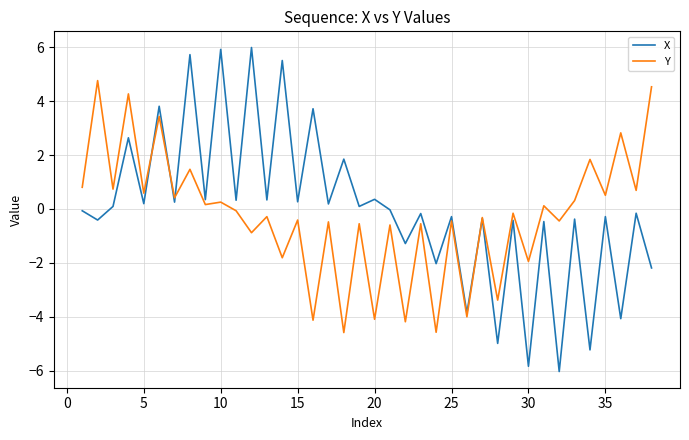

What is the minimum value for Y?

-4.6